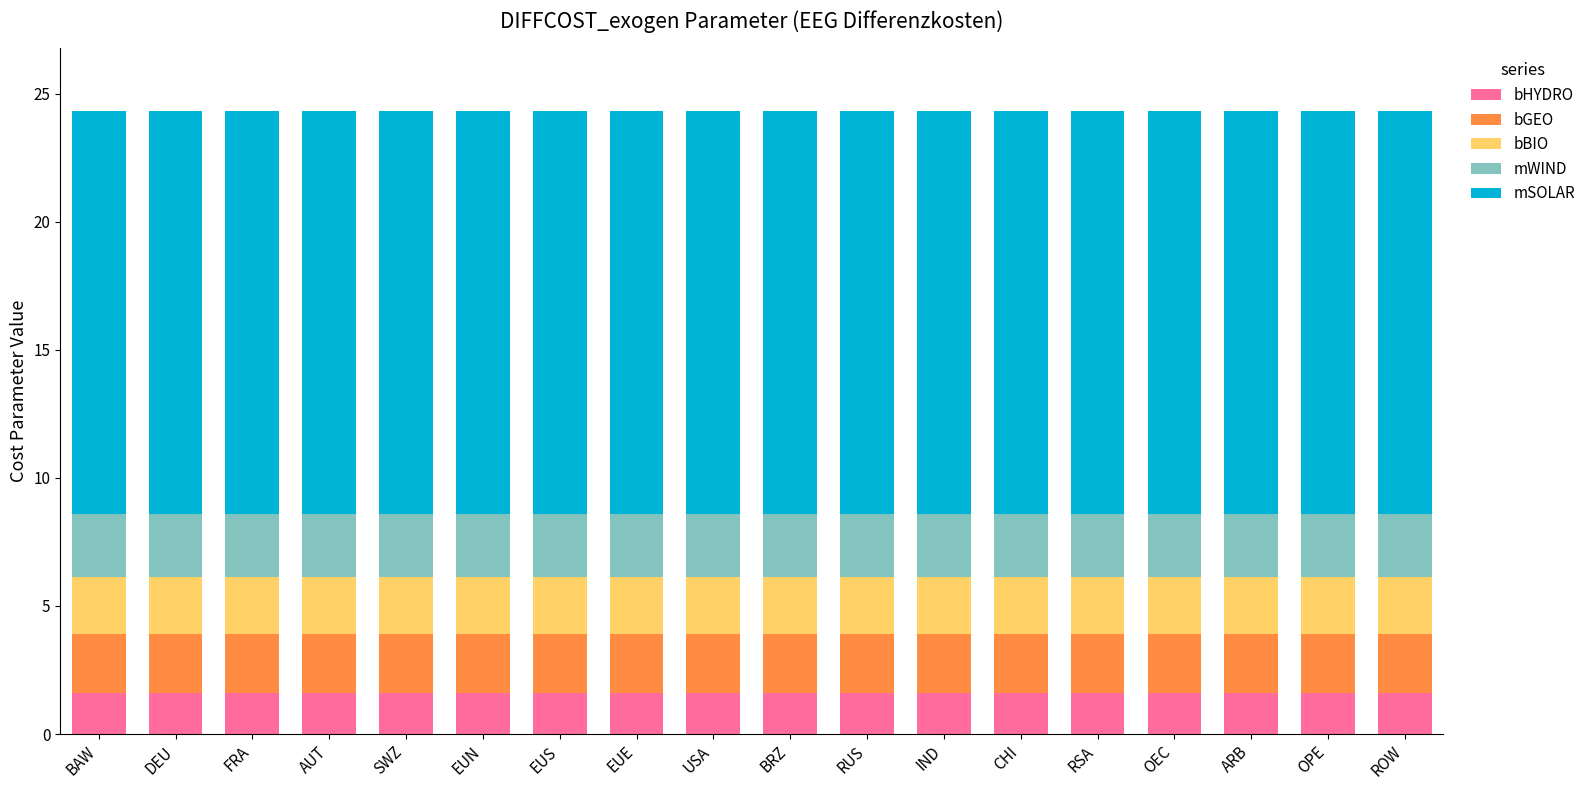

What is the lowest value of the bHYDRO series?

1.6